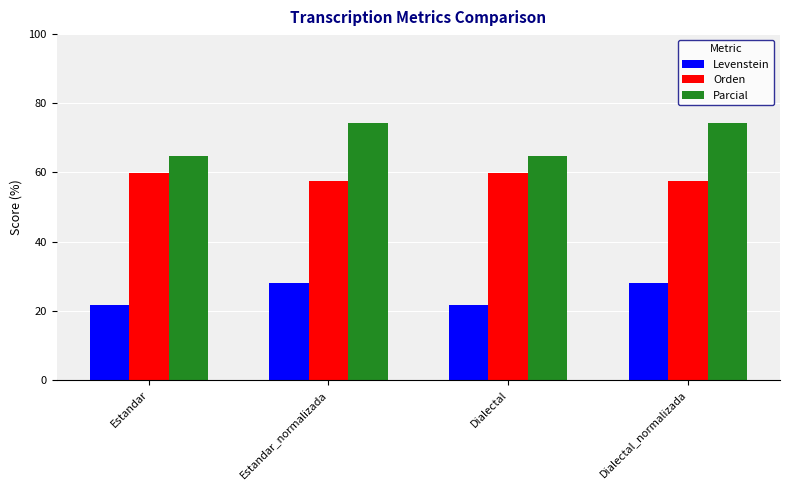

What is the value of the Levenstein bar at the 1st from the left?

21.7